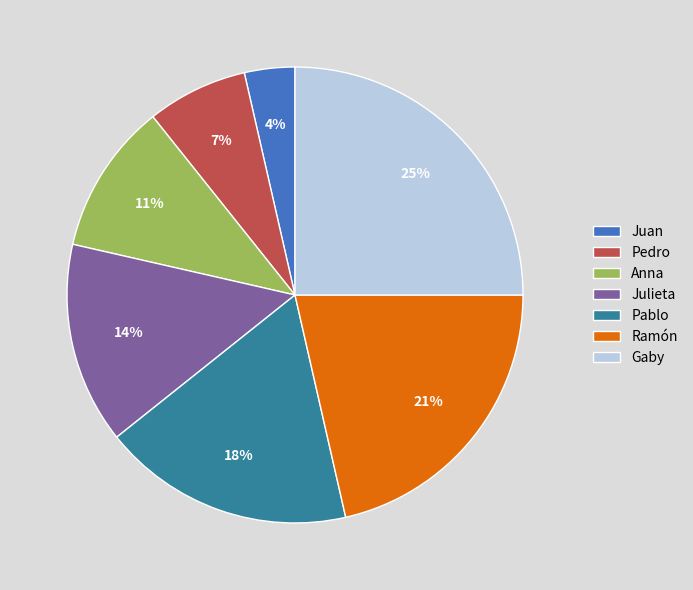

Is it true that Pedro is 7% of the pie?

True